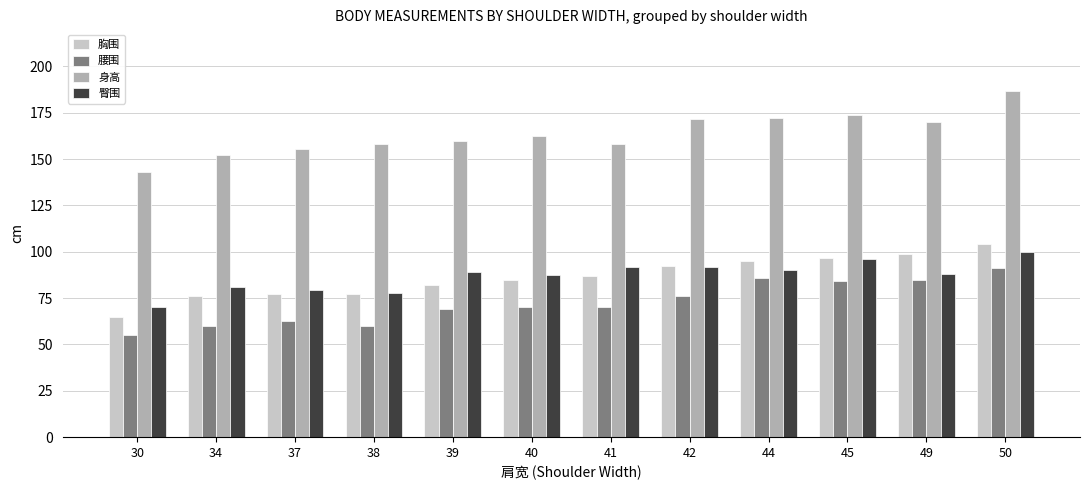

What is the sum of the 腰围 values at 37 and 40?

132.5